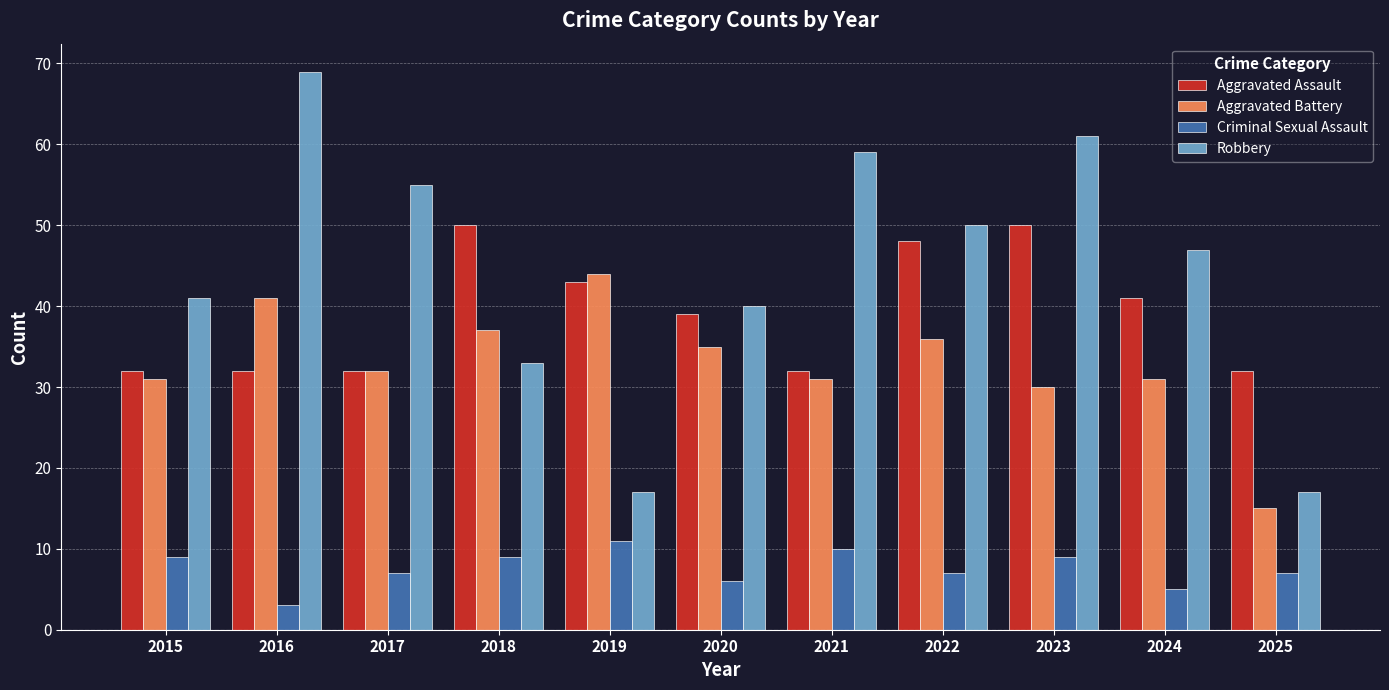

Which series has the widest spread of values?

Robbery